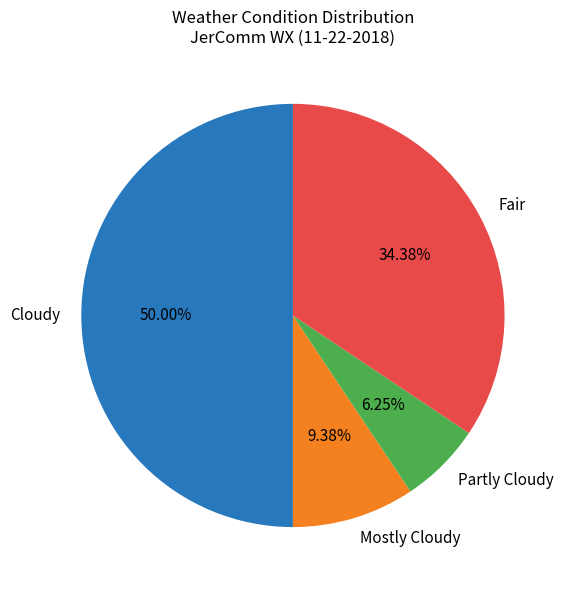

What percentage is the Cloudy slice, to the nearest percent?

50%